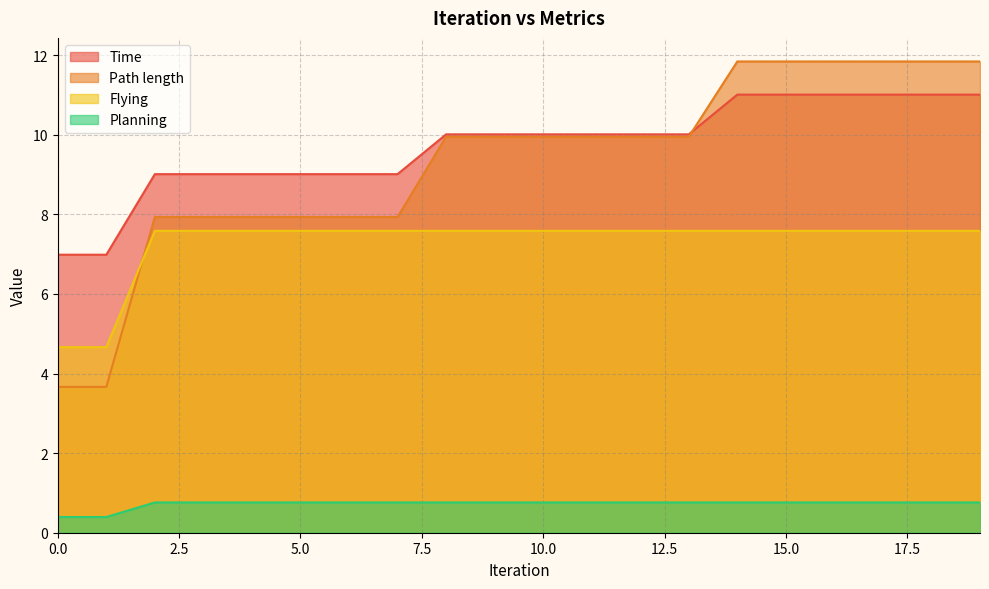

Between 16 and 8, which is larger?

16